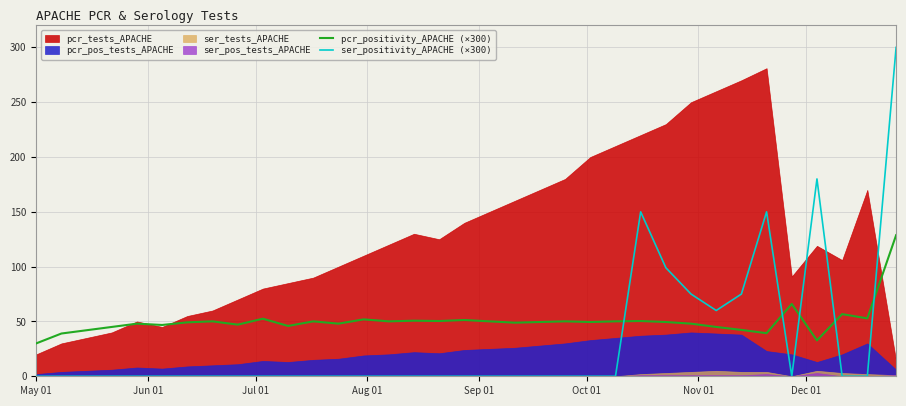

Which series ends up on top after the final intersection of pcr_positivity_APACHE (×300) and ser_positivity_APACHE (×300)?

ser_positivity_APACHE (×300)